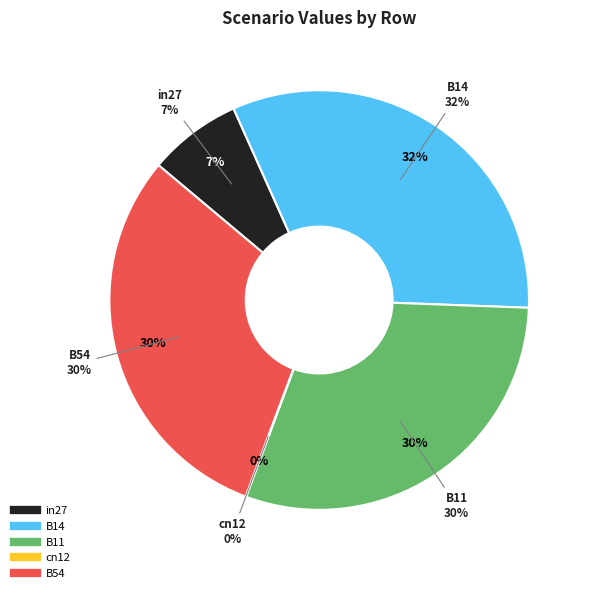

True or false: B14 accounts for 32% of the total.

True